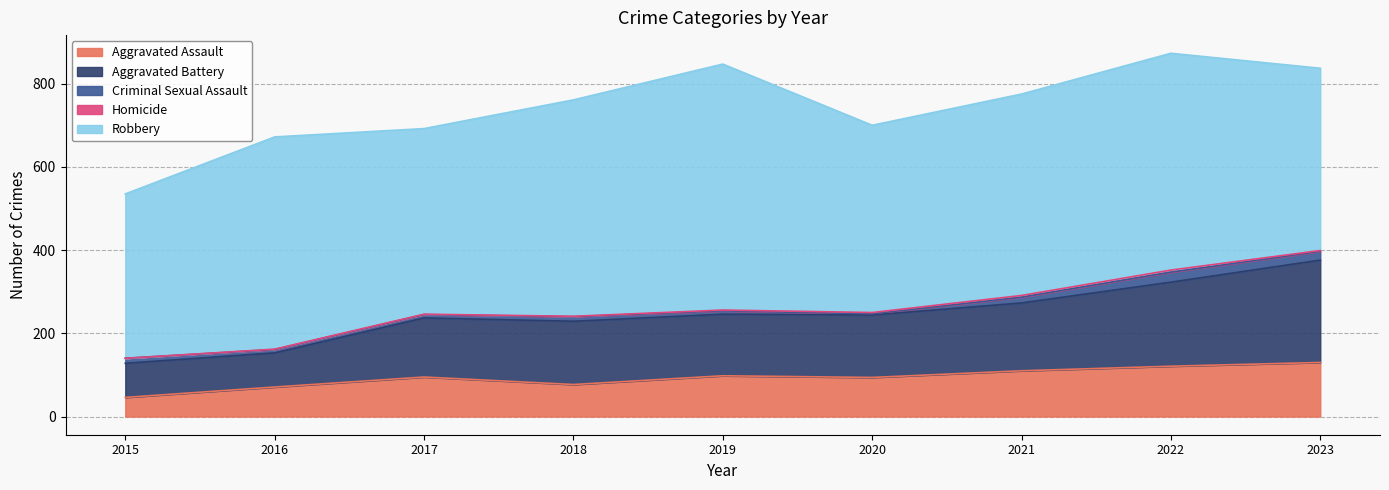

How many lines are shown in the chart?

5